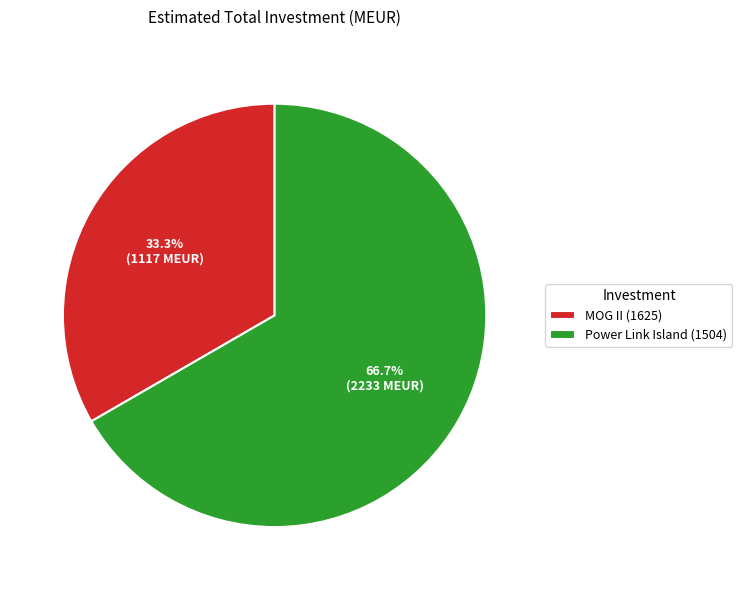

Approximately how many times larger is the value at Power Link Island (1504) compared to MOG II (1625)?

2.0